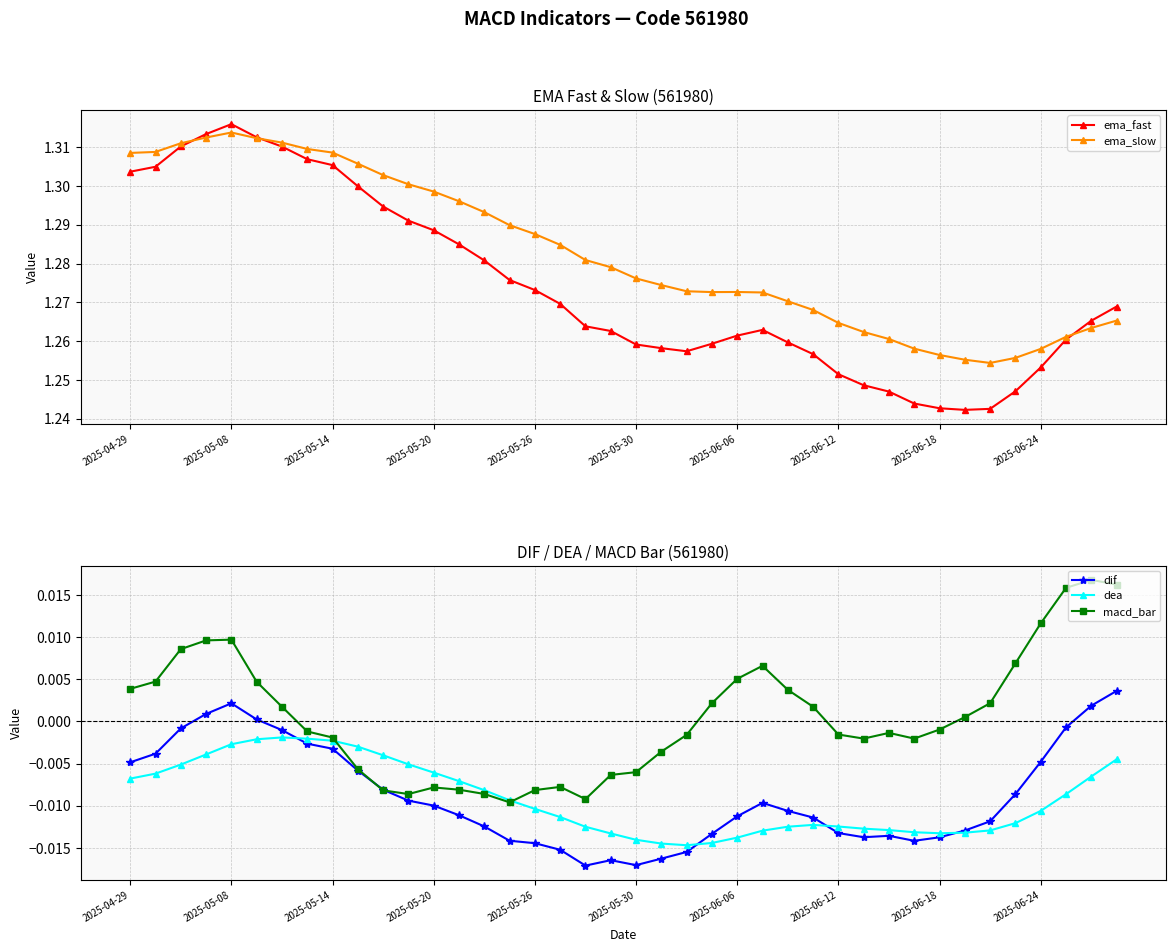

Which series has the widest spread of values?

ema_fast